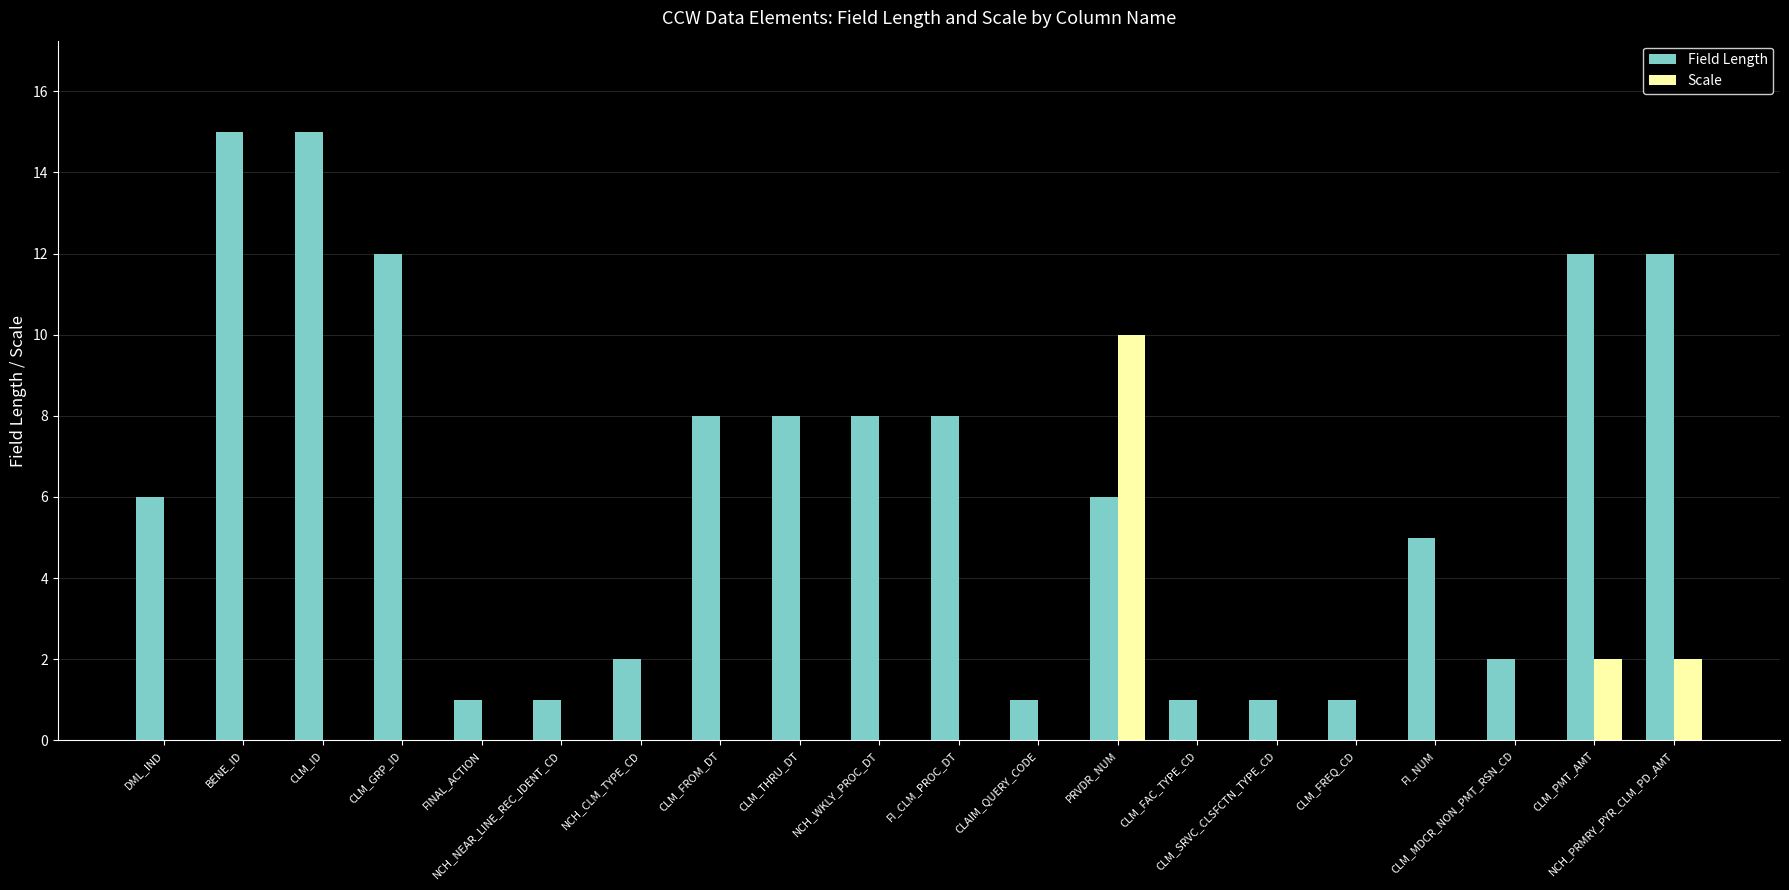

What is the average value of the Scale series?

1